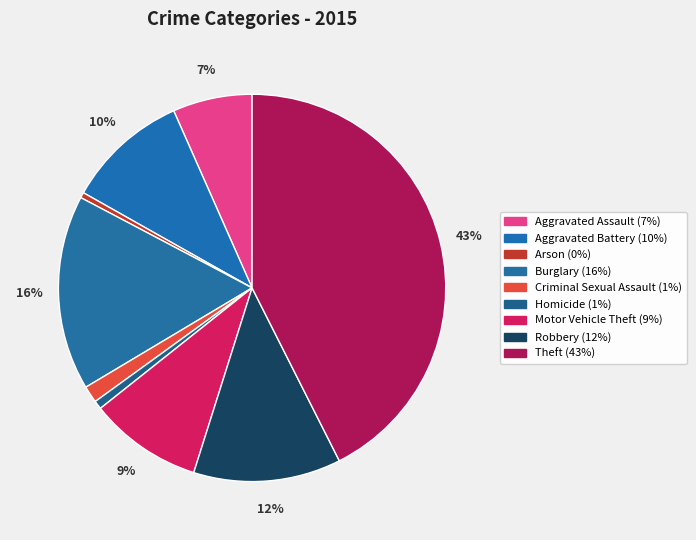

Count the number of slices in the pie.

9